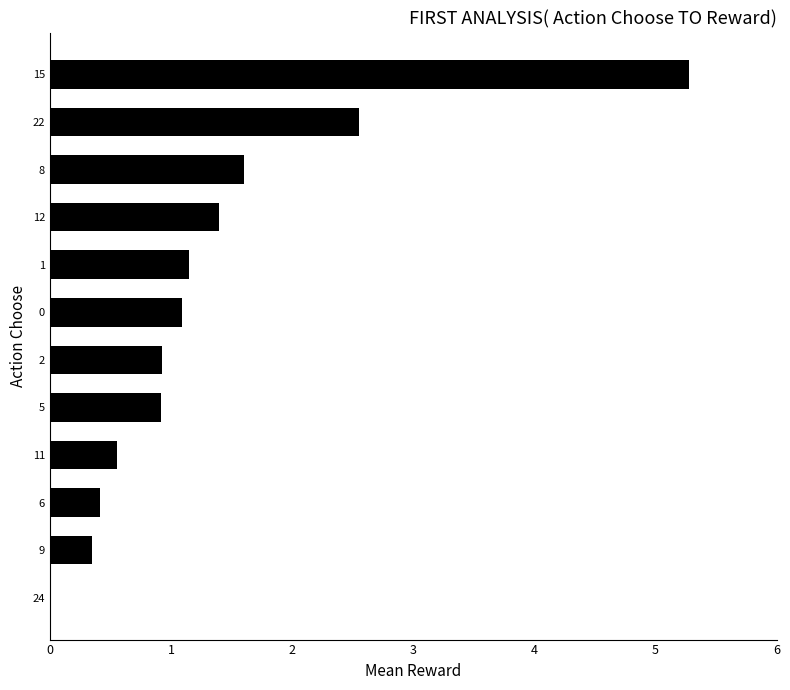

What is the sum of all values?

16.2